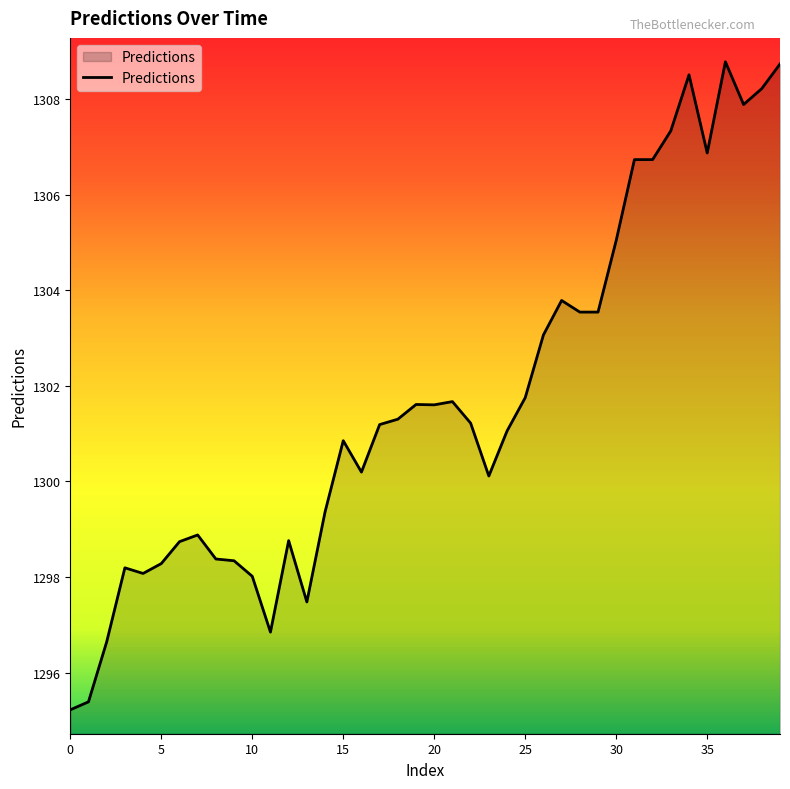

What is the minimum value shown in the chart?

1295.2